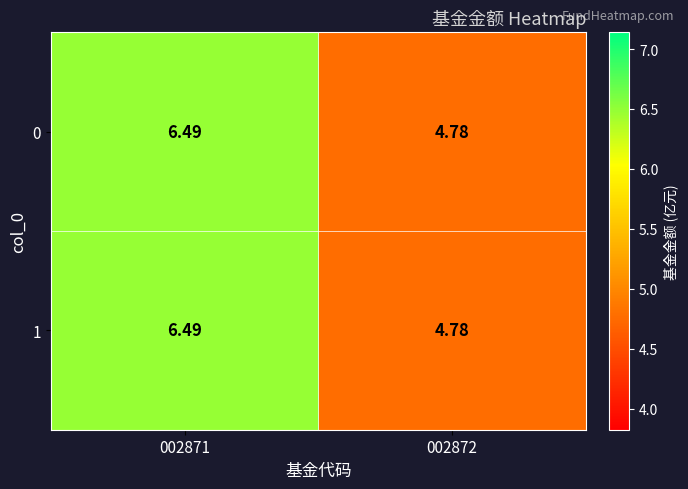

Is the value of 1 at 002872 greater than the value of 0 at 002871?

No